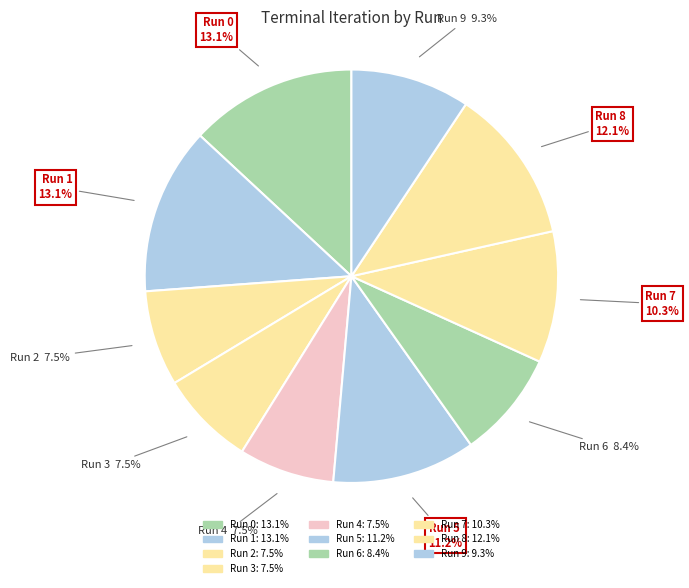

How many slices are in this pie chart?

10